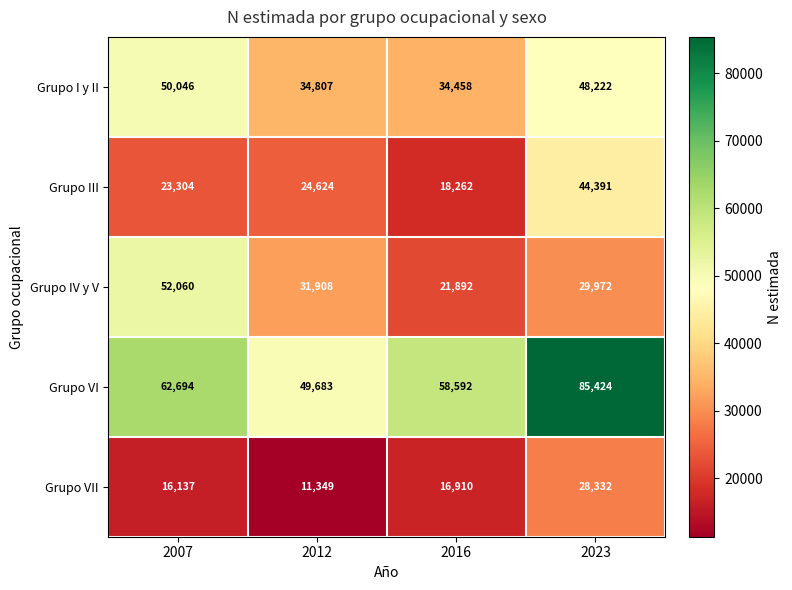

What is the greatest value displayed?

85424